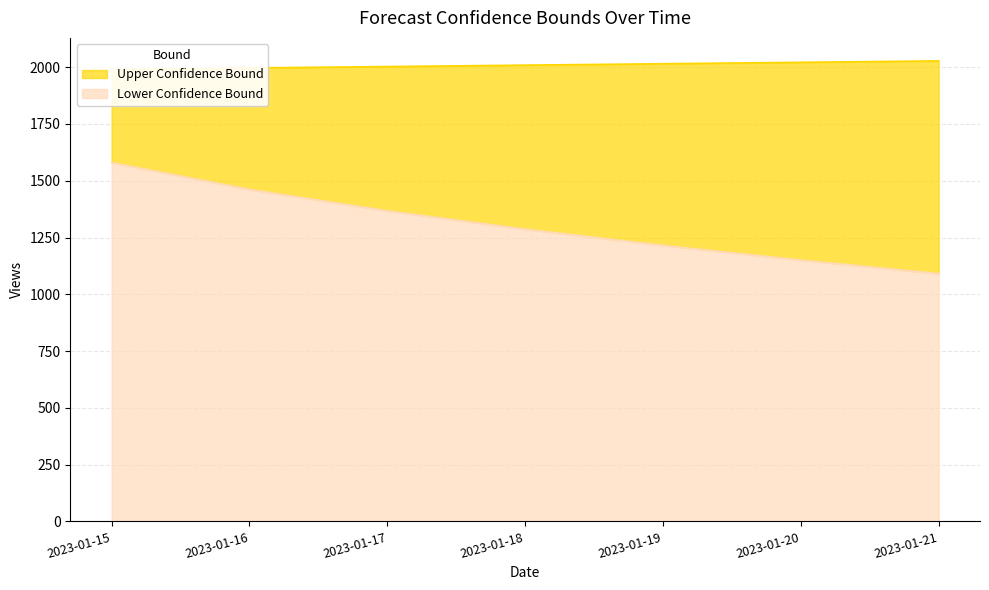

How many values in the Upper Confidence Bound series are below 2008?

3